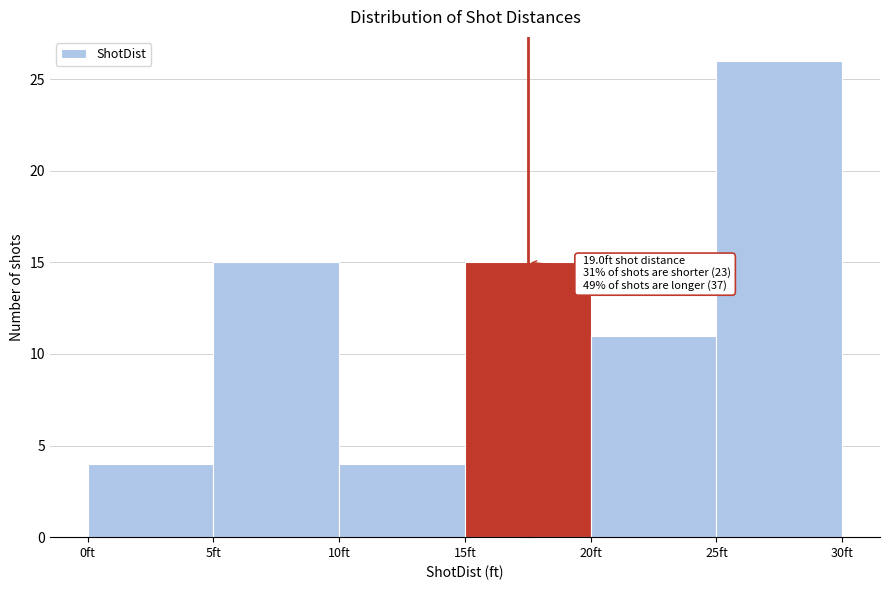

Over which range of the x-axis is the bar tallest?

25 to 30